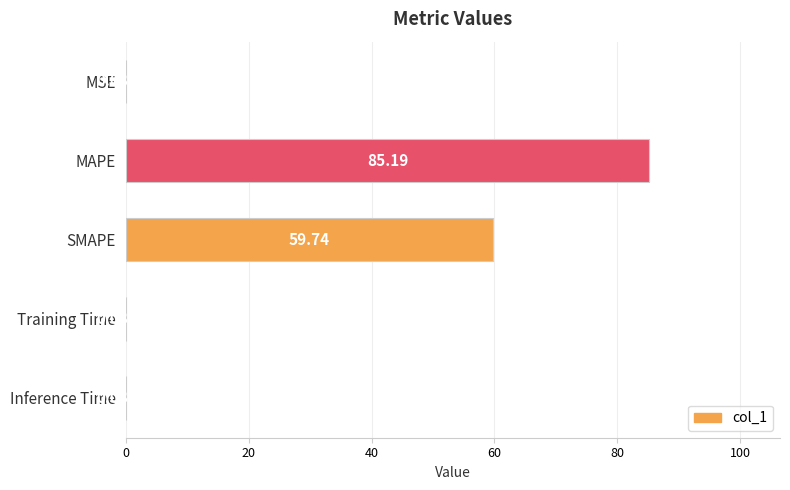

At which label is the value closest to 42?

SMAPE